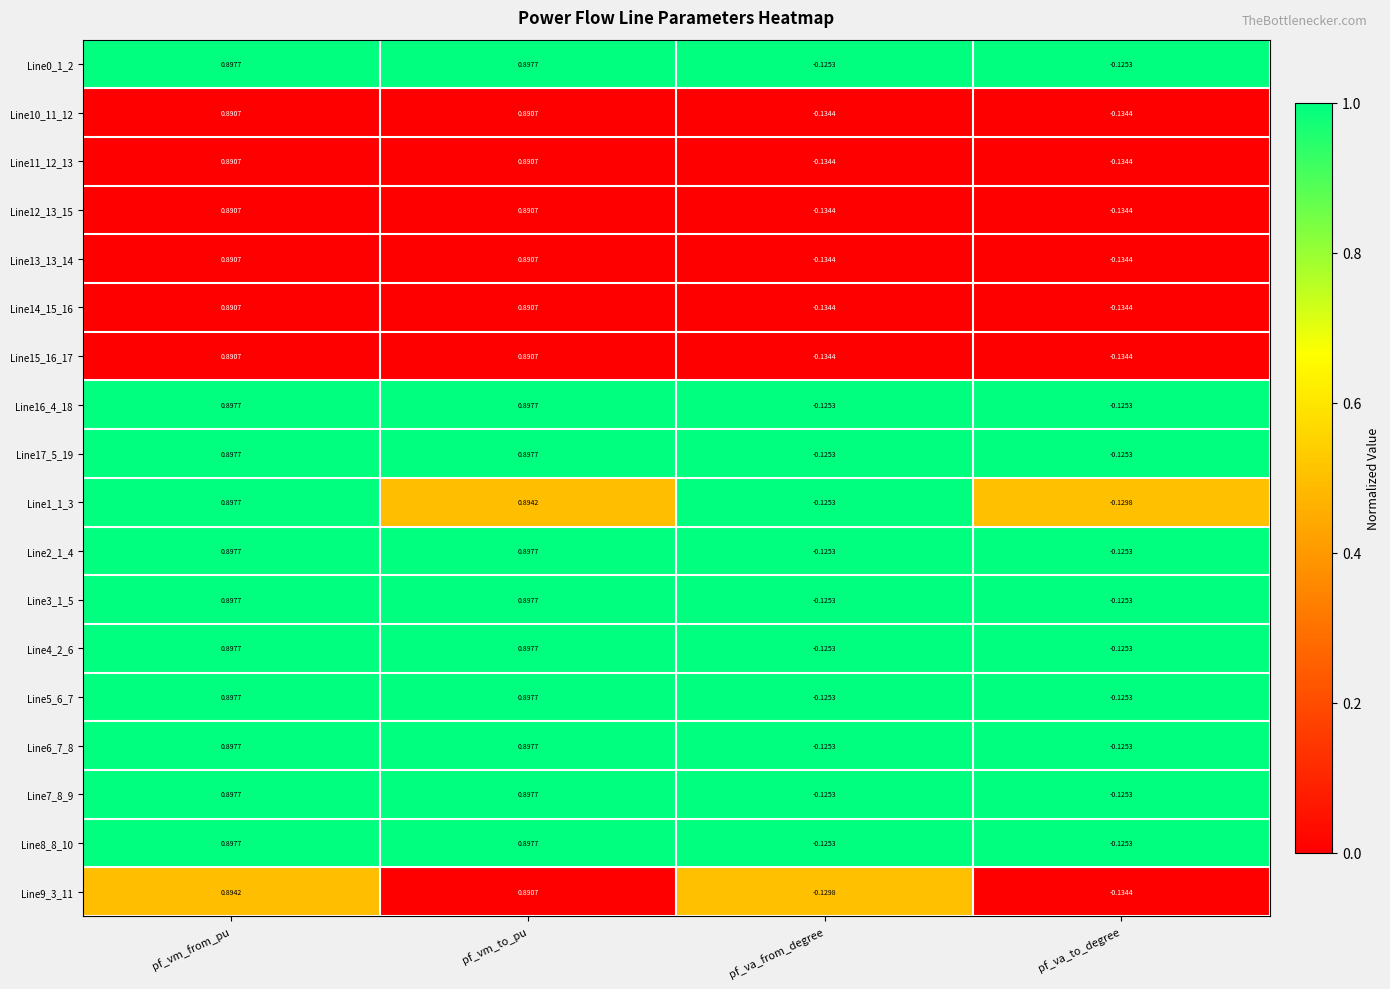

At which label is Line9_3_11 closest to 0?

pf_va_from_degree